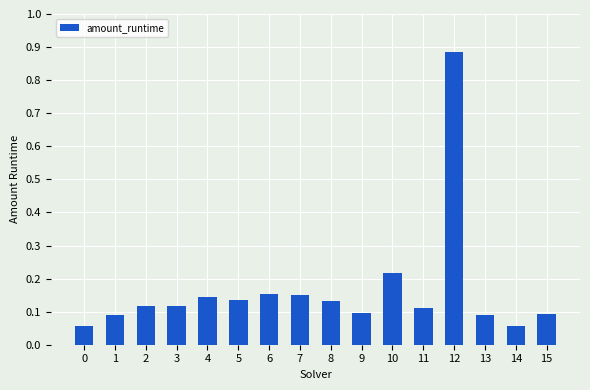

At which category does the chart reach its peak across all series?

12